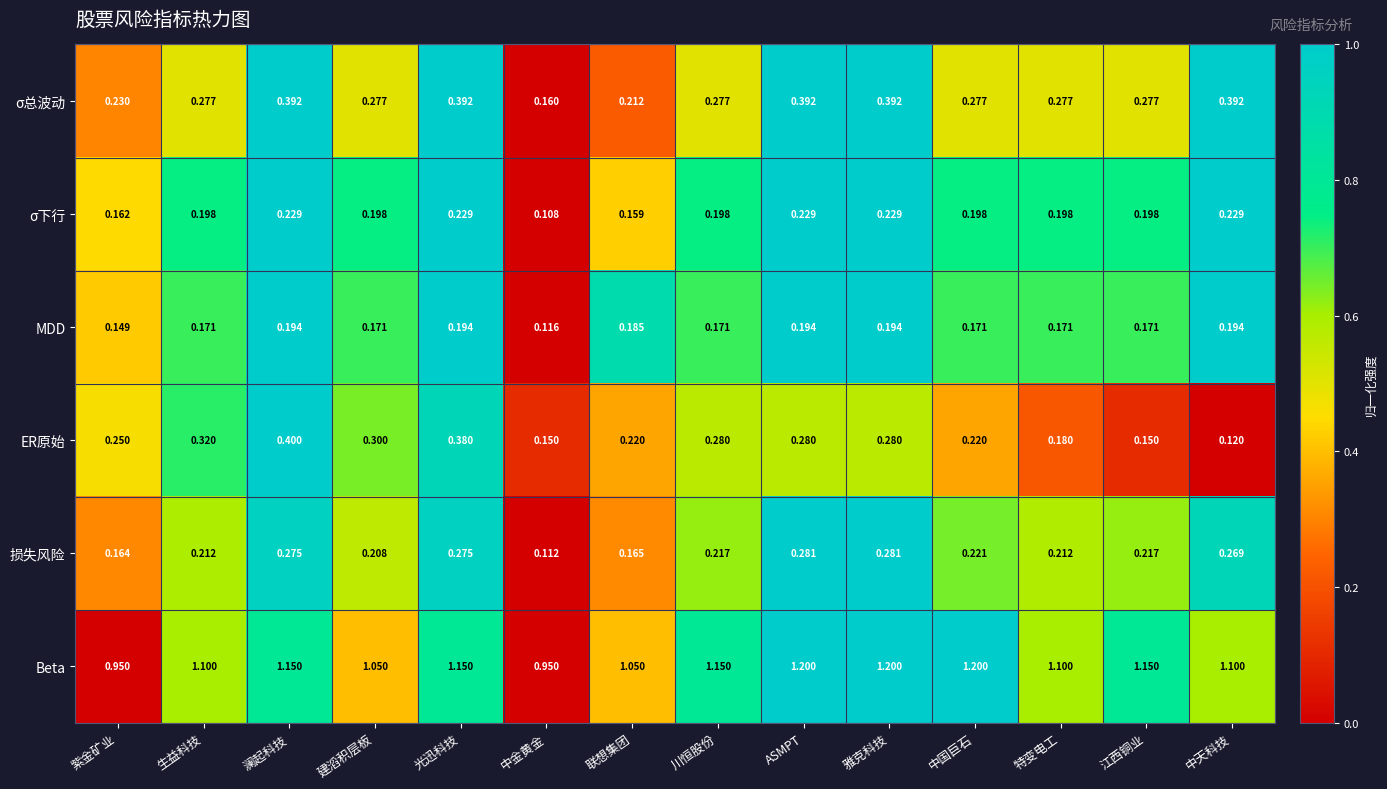

Where is σ总波动 nearest to the value 0?

中金黄金